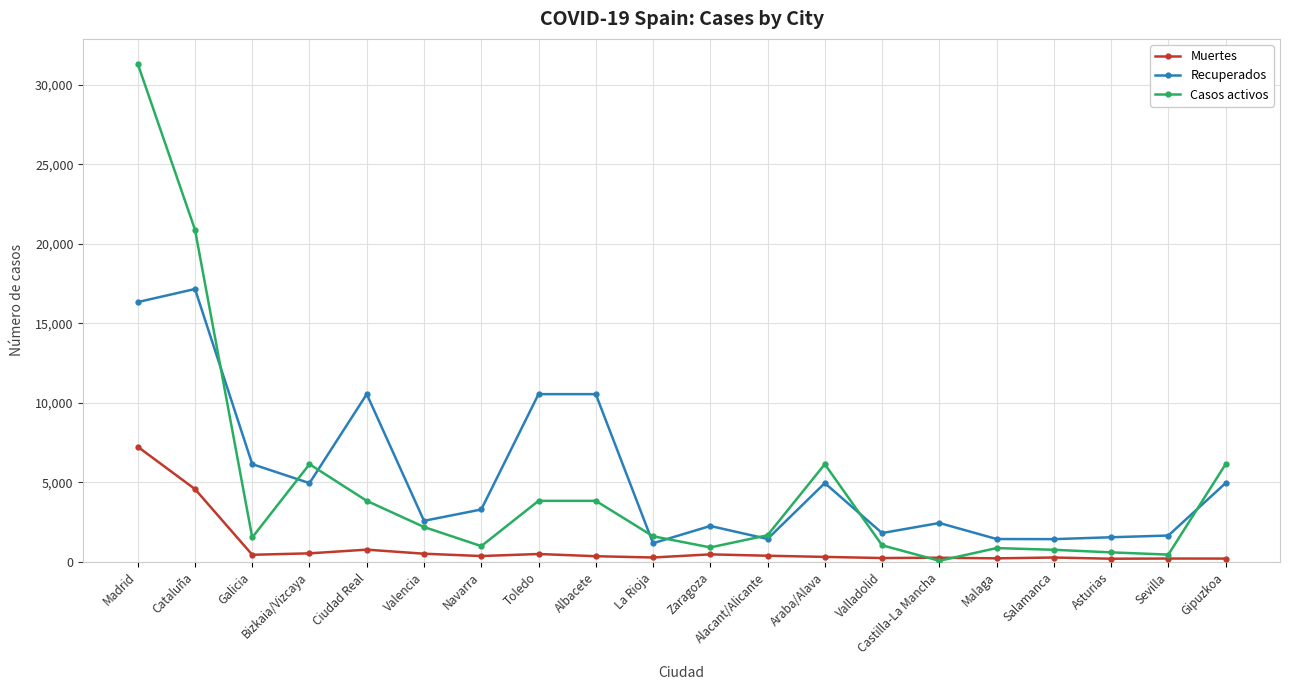

Is this an area chart (filled region under the line)?

No